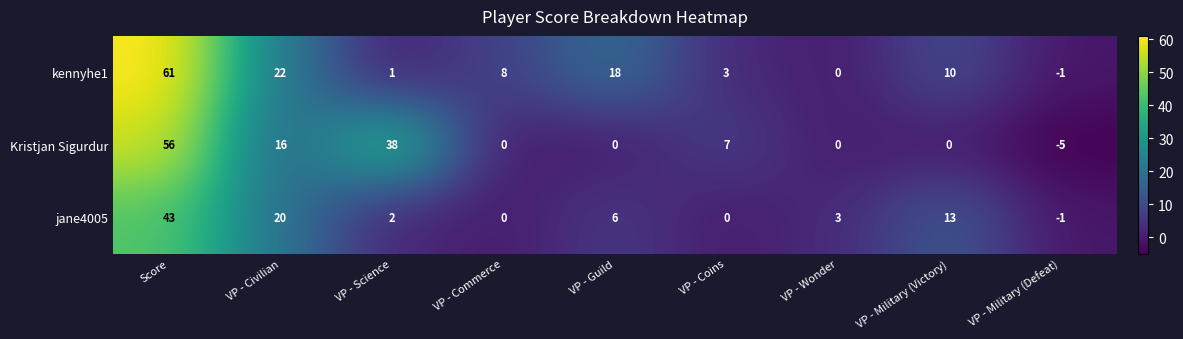

At which label does Kristjan Sigurdur first exceed 0?

Score